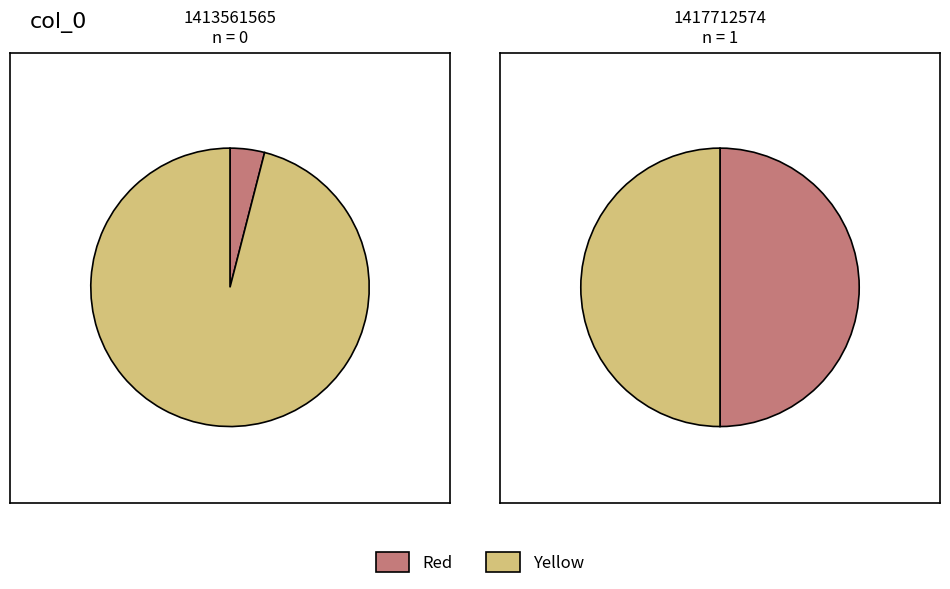

What is the smallest slice in the pie chart?

1413561565